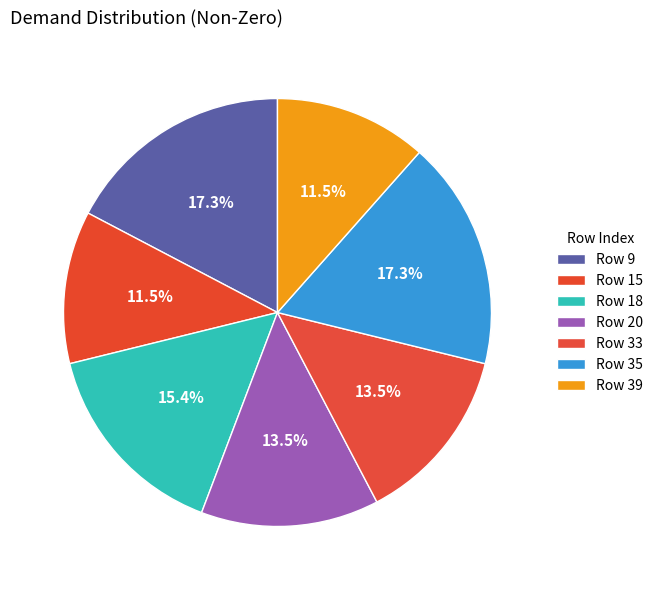

To the nearest percent, what is the difference between the largest and smallest slice percentages?

6%